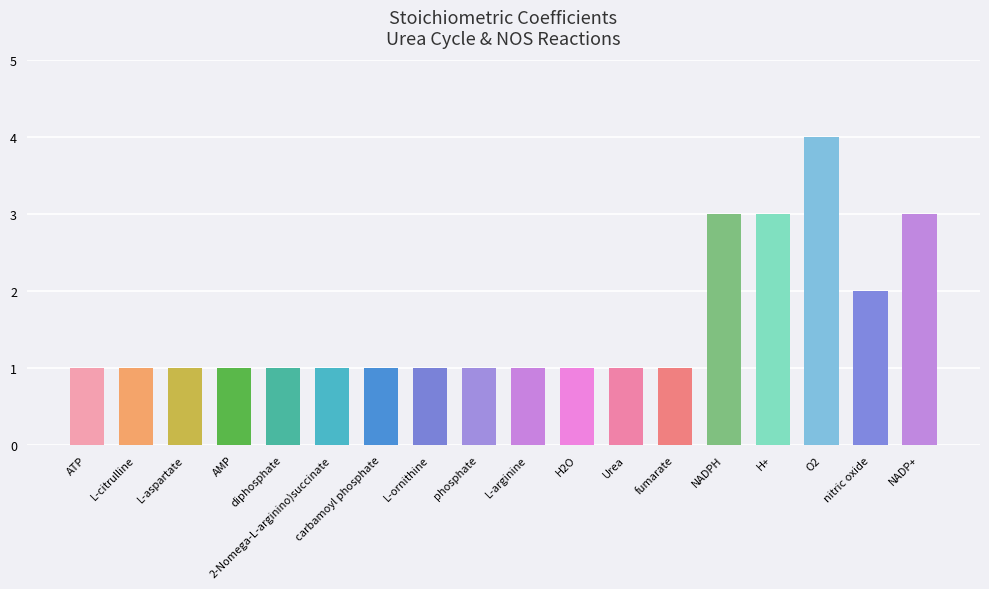

What is the label of the 3rd bar from the right?

O2